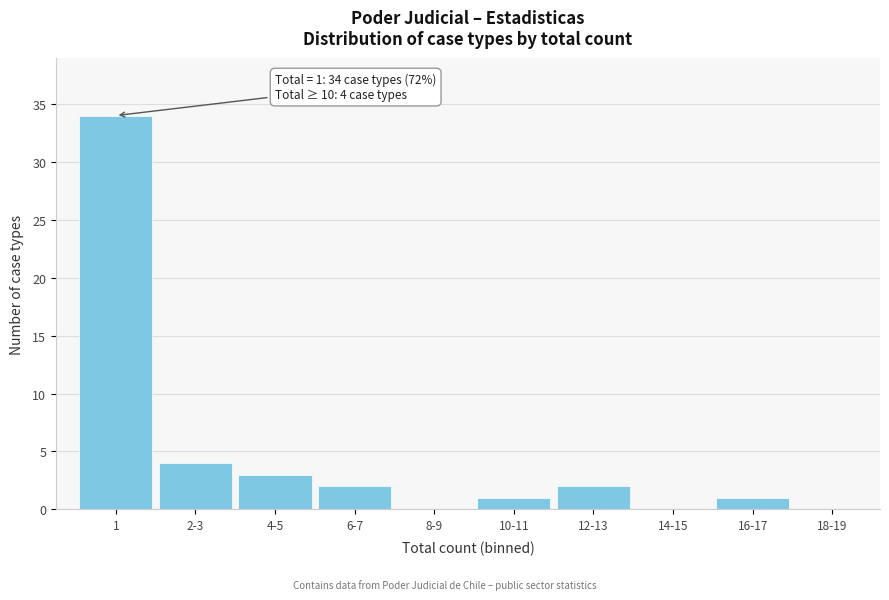

Reading left to right, extract all data points from this chart.

1=34	2-3=4	4-5=3	6-7=2	8-9=0	10-11=1	12-13=2	14-15=0	16-17=1	18-19=0